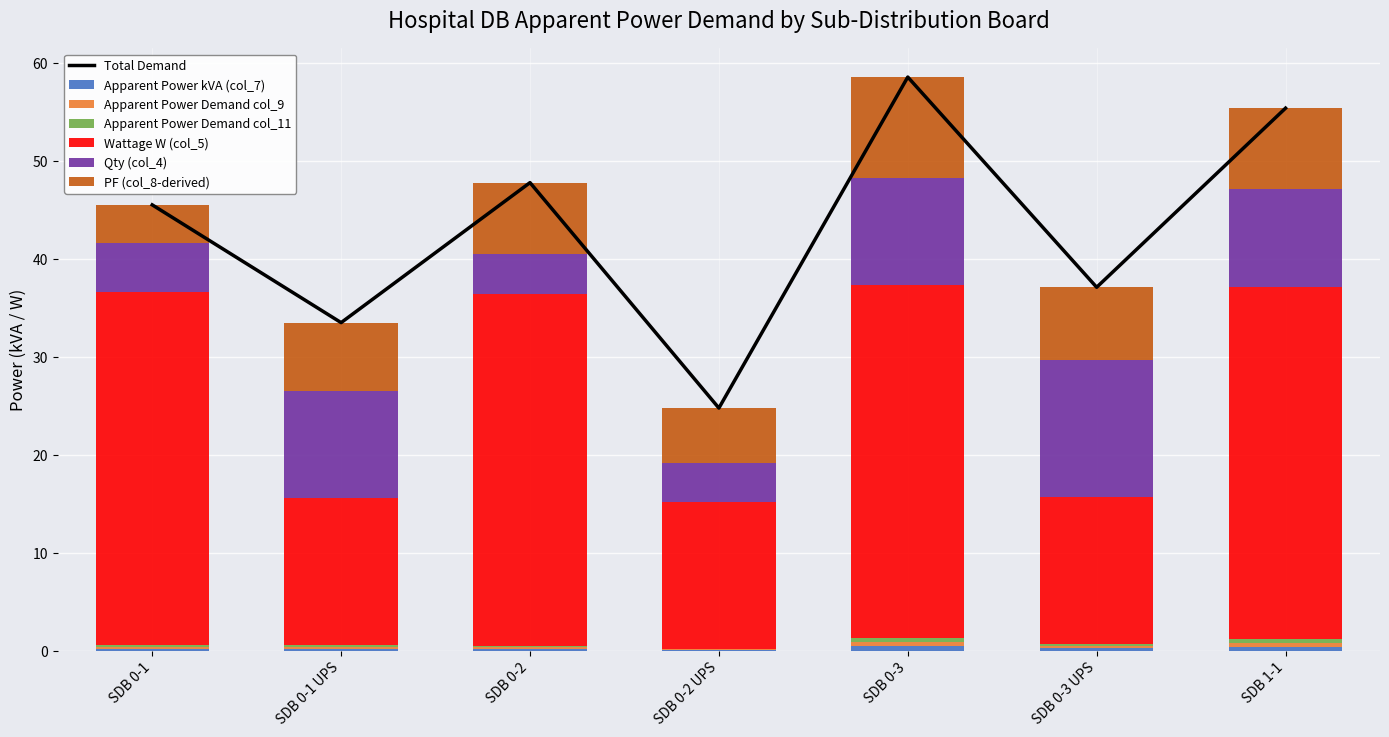

What is the total value across all series at SDB 0-1?

45.5